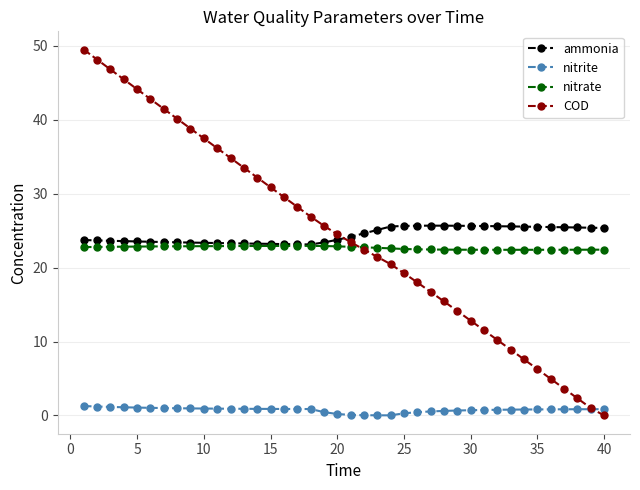

How many times do COD and ammonia cross each other?

1